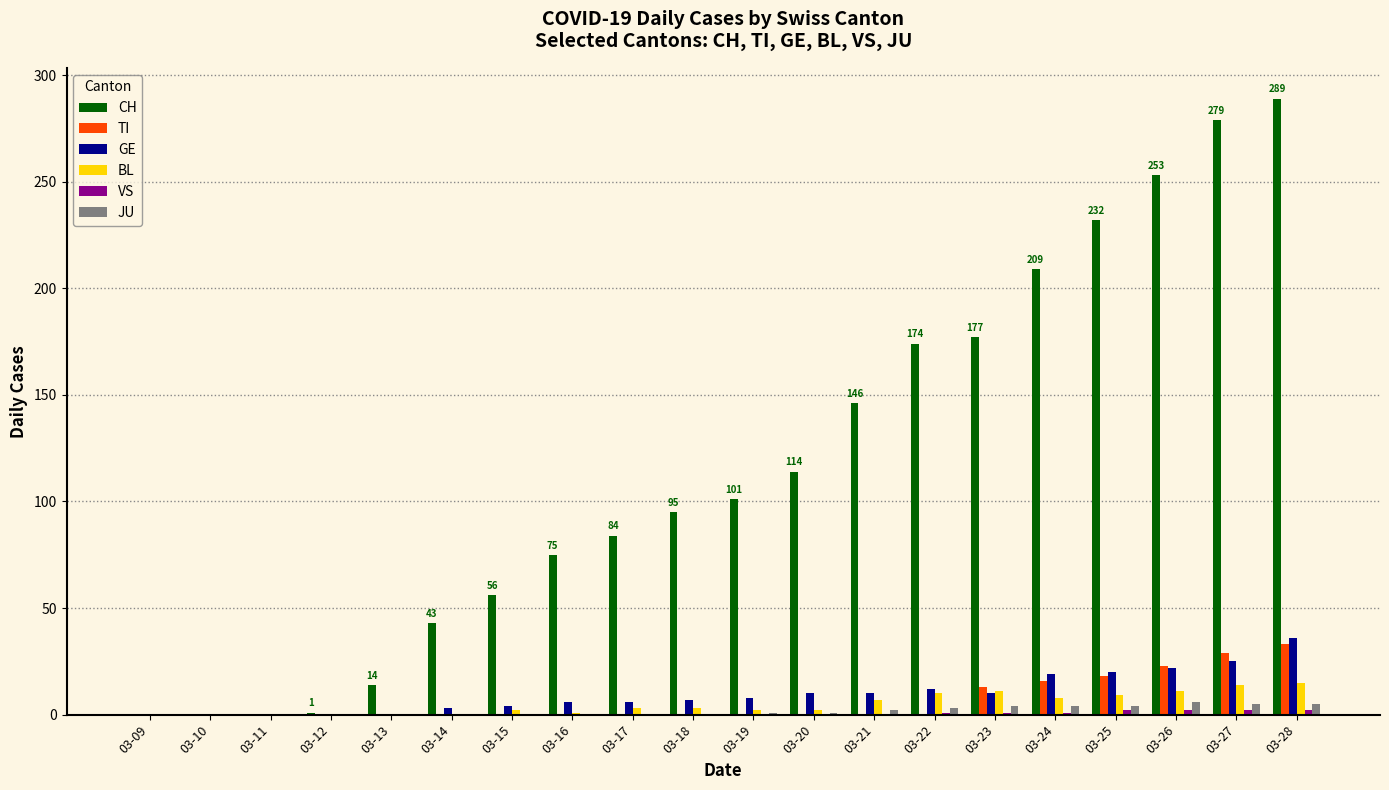

Is the value of CH at 03-19 greater than the value of GE at 03-11?

Yes